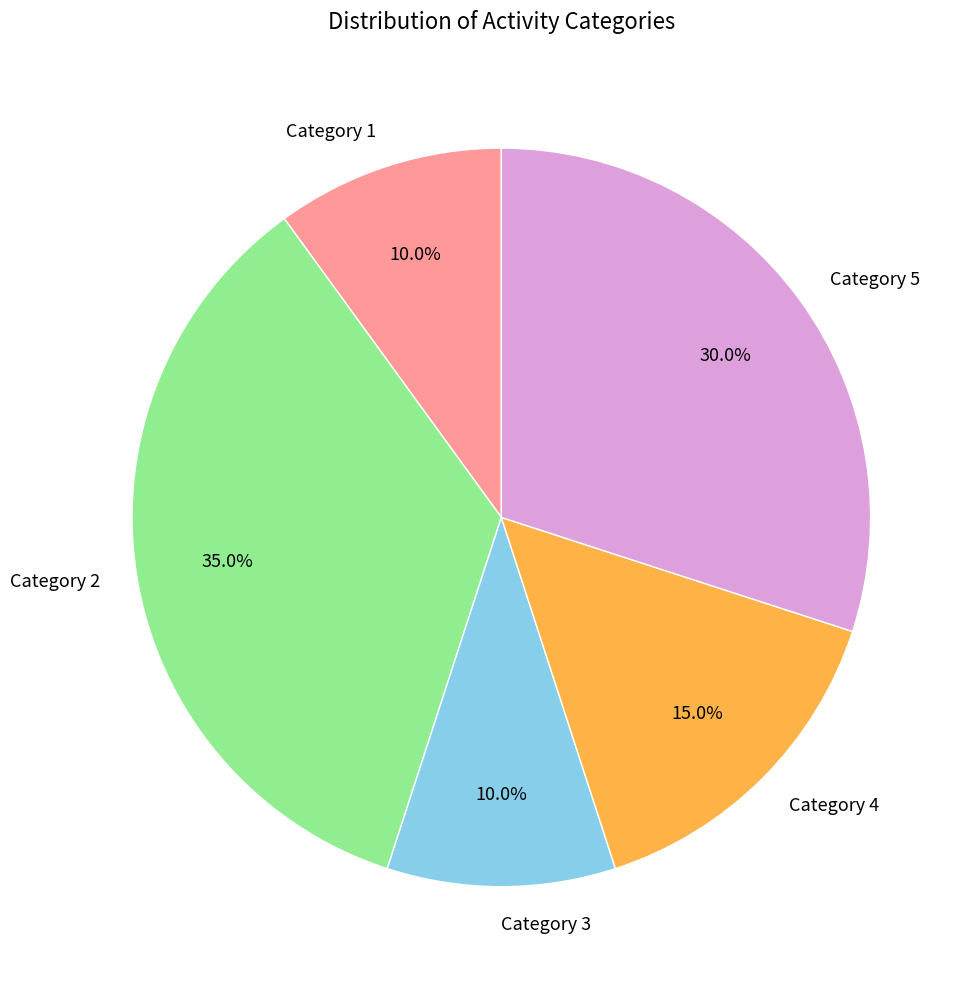

What percentage do Category 1 and Category 3 together represent?

20.0%